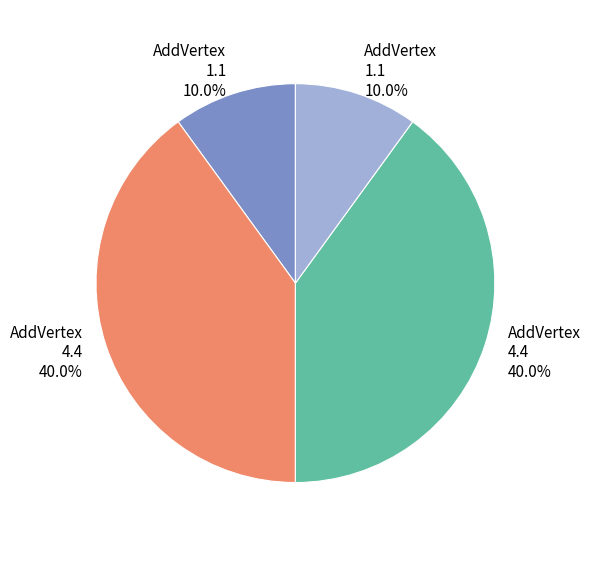

Is there any slice that represents more than half of the pie?

No